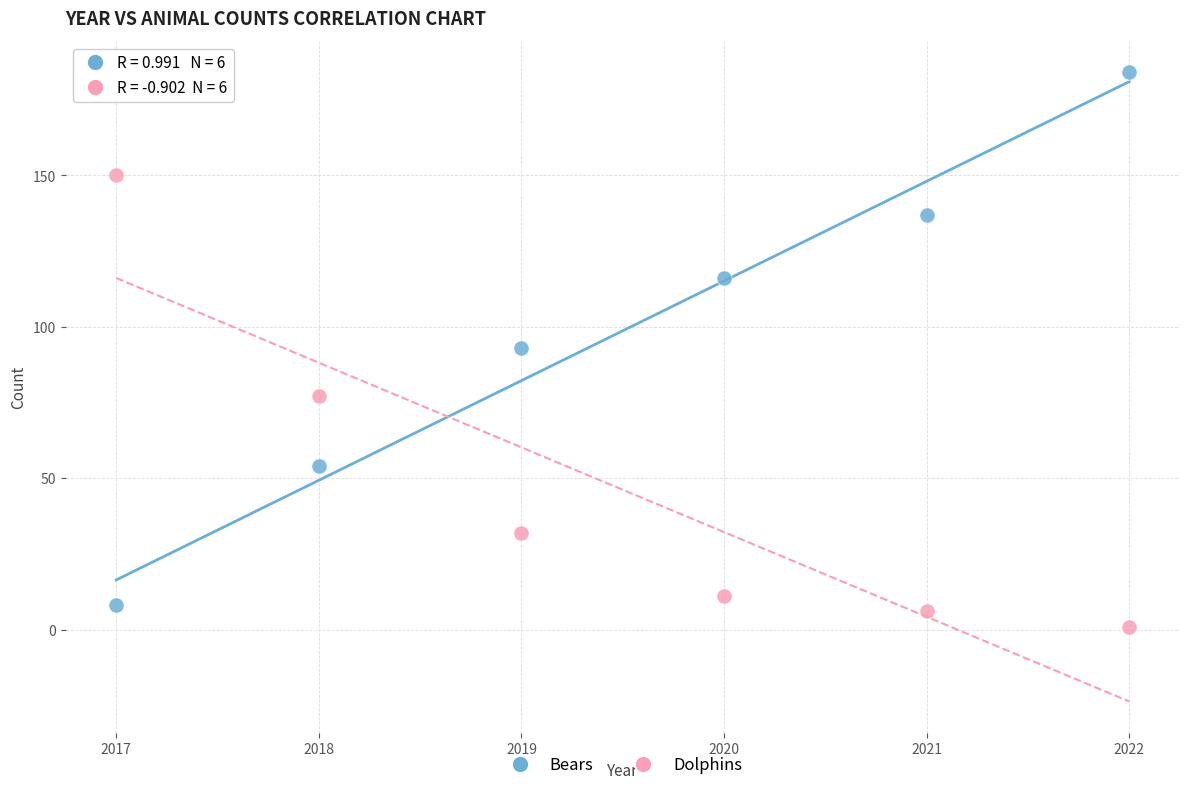

What are all the series names shown in the legend?

Bears, Dolphins